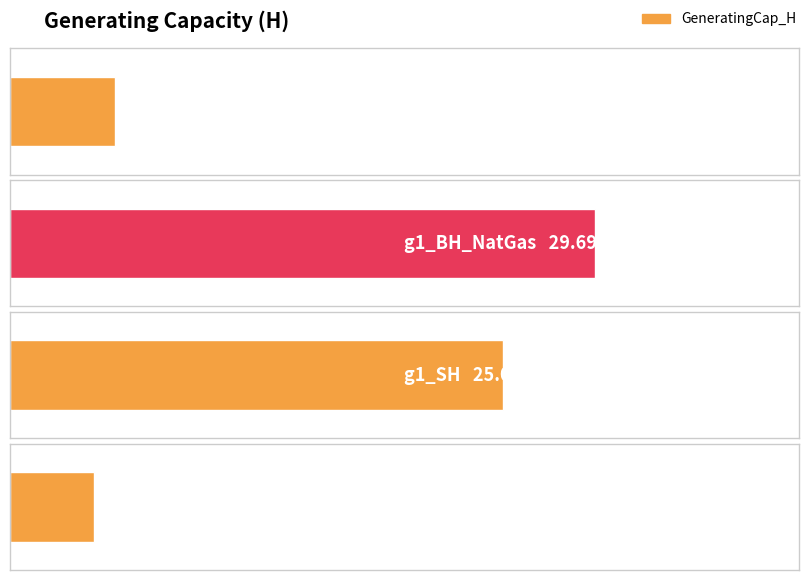

What position from the left is g1_HP?

4